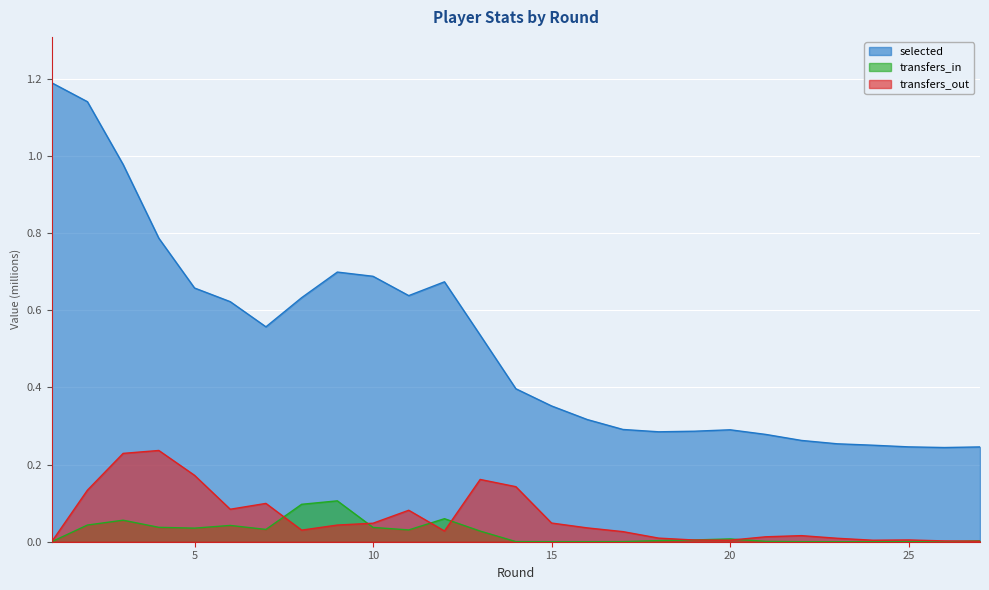

True or false: transfers_in and transfers_out cross at least once.

True